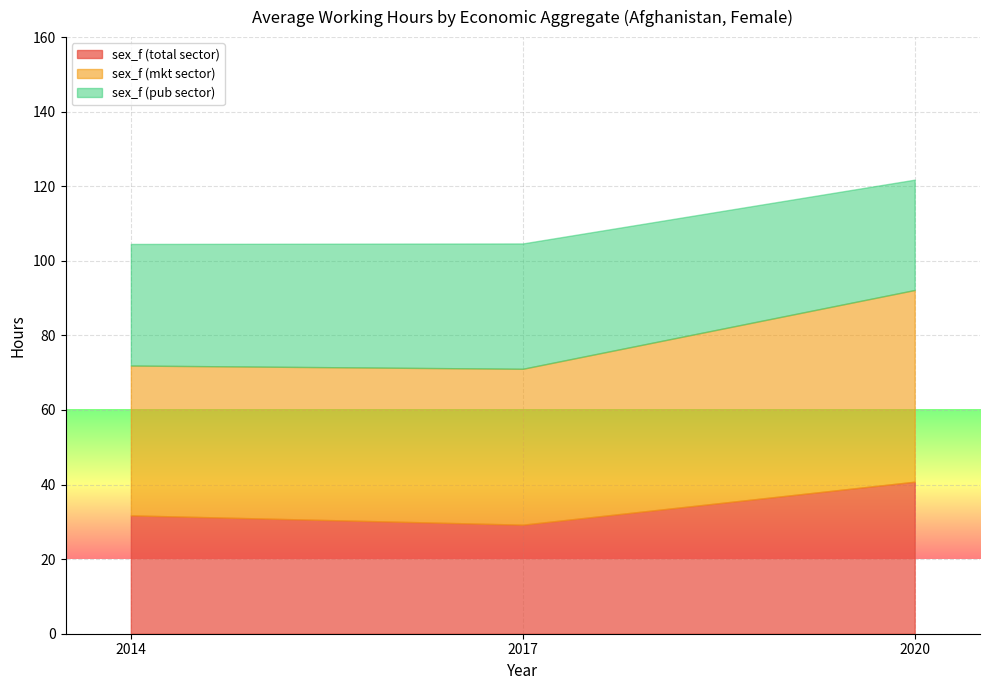

List the series in order of their peak value, lowest first.

sex_f (pub sector), sex_f (total sector), sex_f (mkt sector)